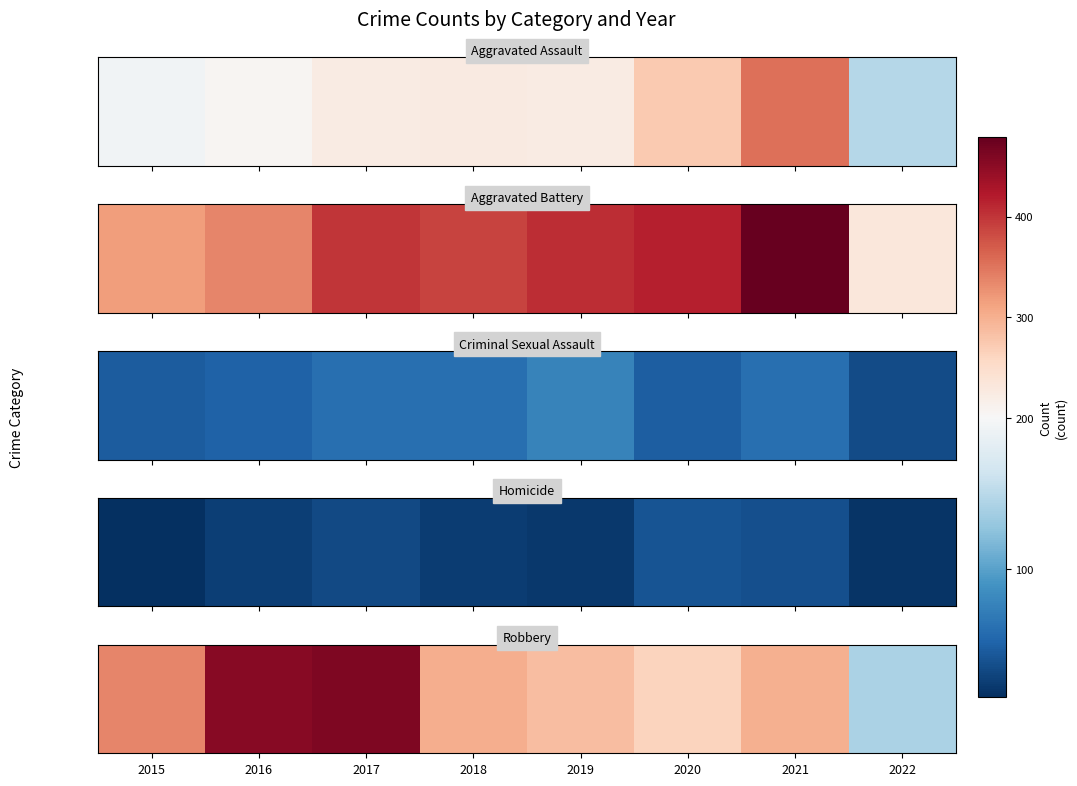

Is it true that the value at 2018 is 475?

False